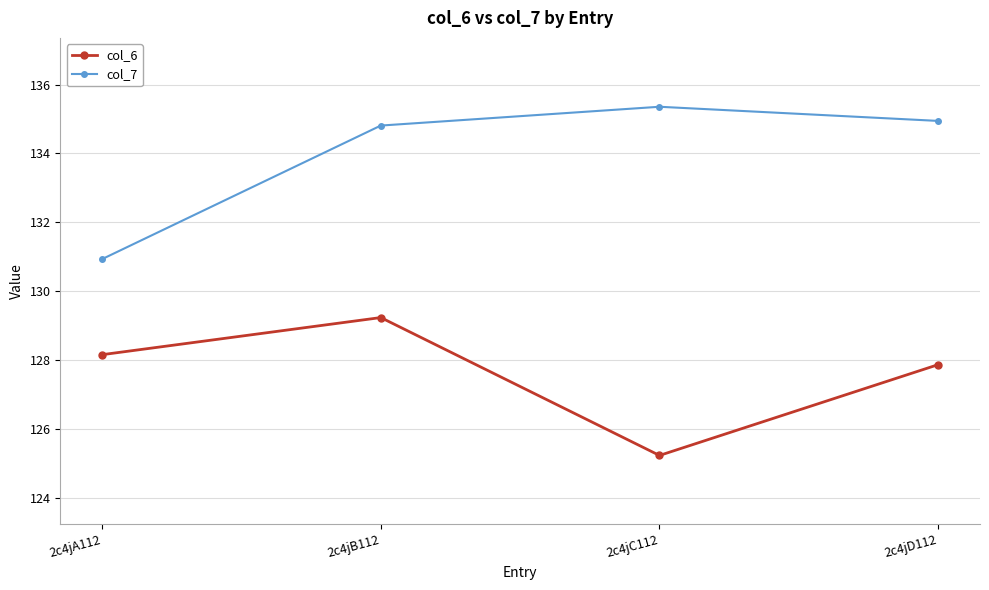

Is the value of col_6 at 2c4jD112 greater than the value of col_7 at 2c4jD112?

No